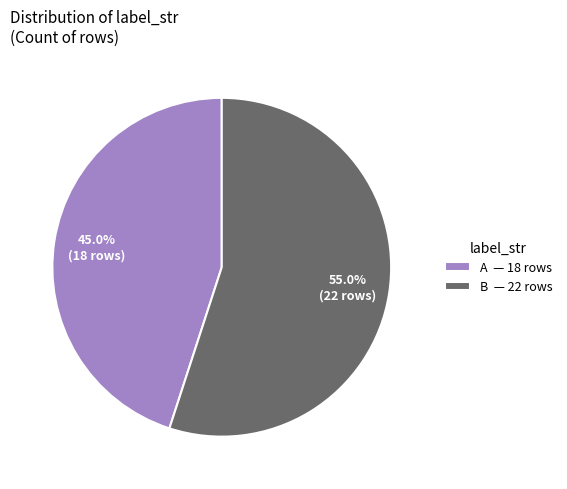

Between B — 22 rows and A — 18 rows, which is larger?

B — 22 rows